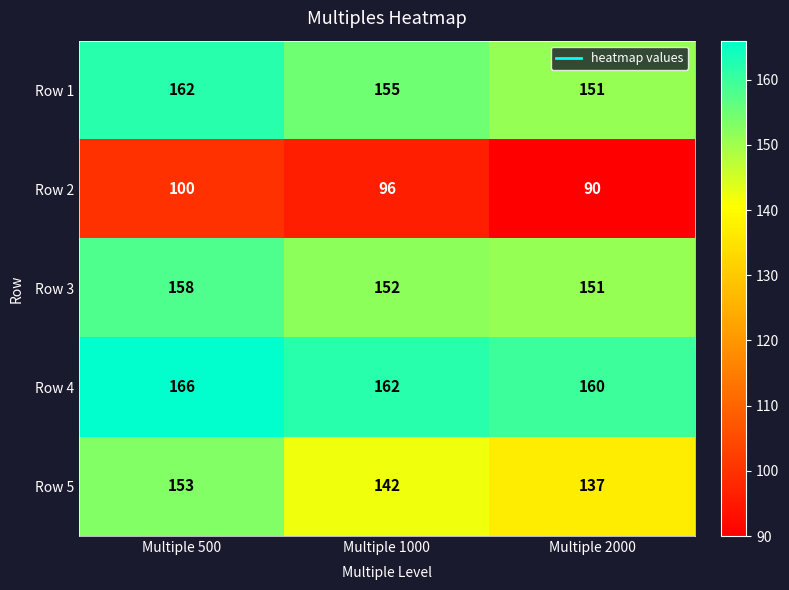

What is the spread (max minus min) of values at Multiple 500?

66